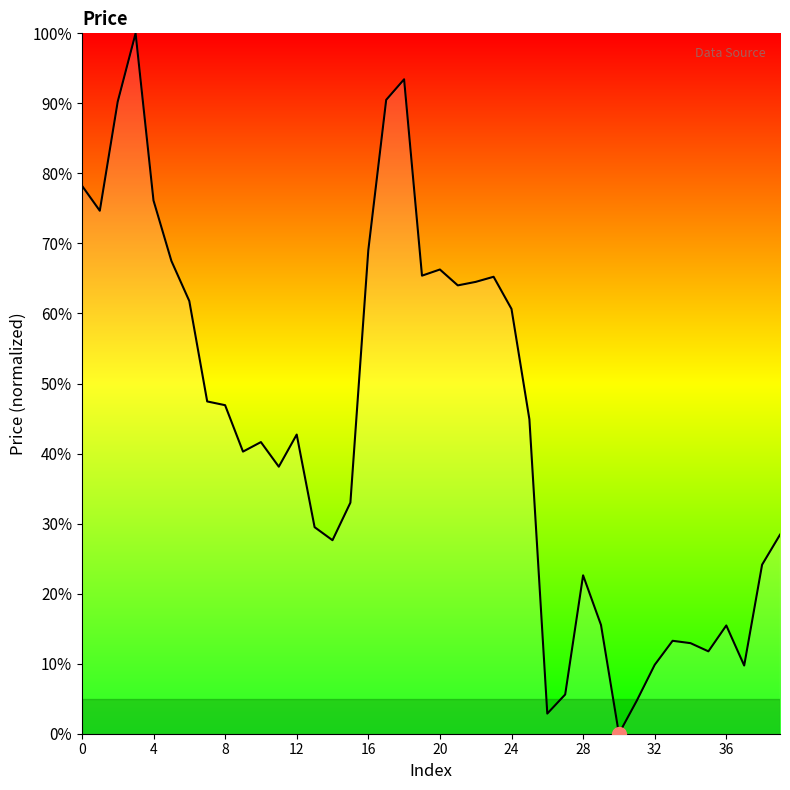

What is the difference between the maximum and minimum values?

100.0